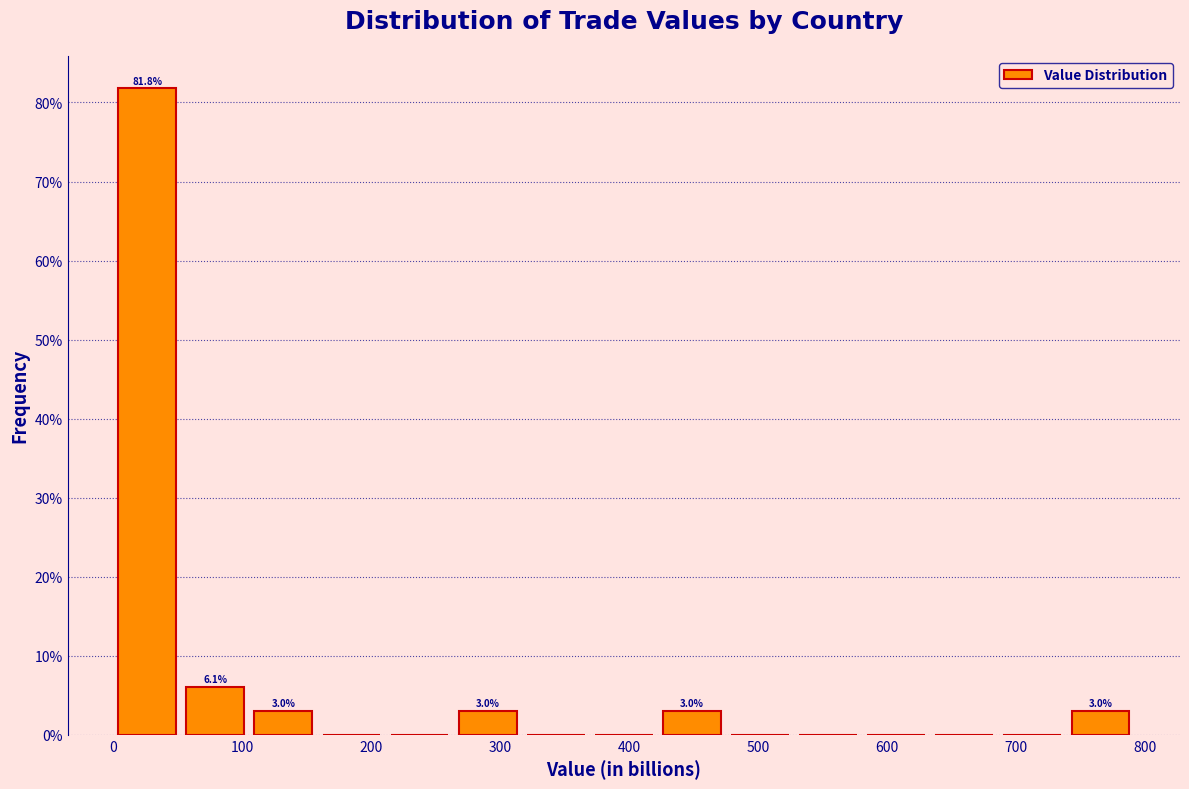

Which range on the x-axis has the tallest bar?

0 to 50